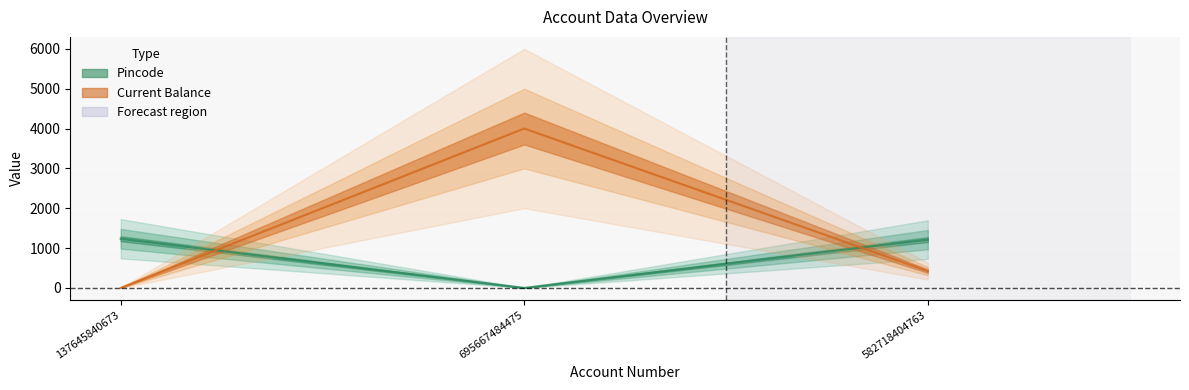

Where does the Pincode series first go above 1212?

137645840673